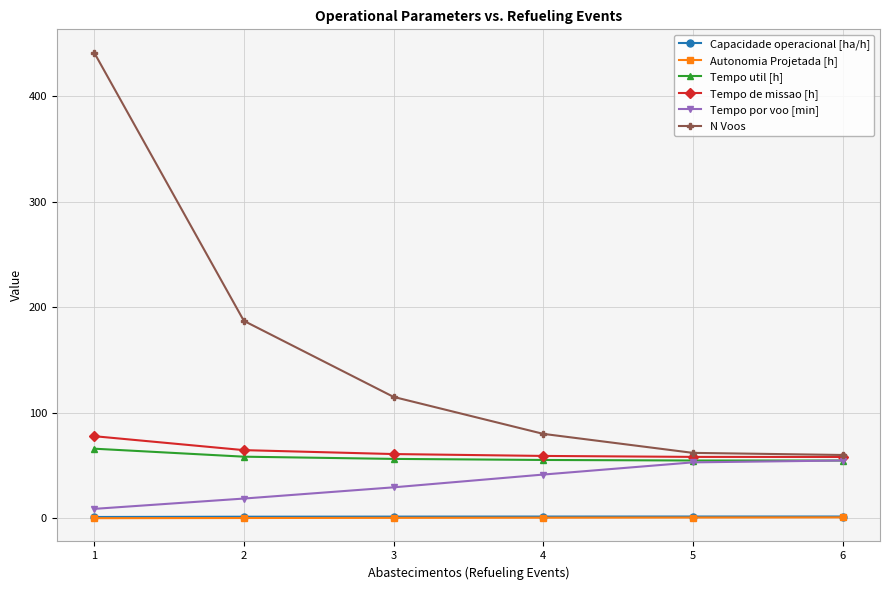

Which series has the largest total across all categories?

N Voos